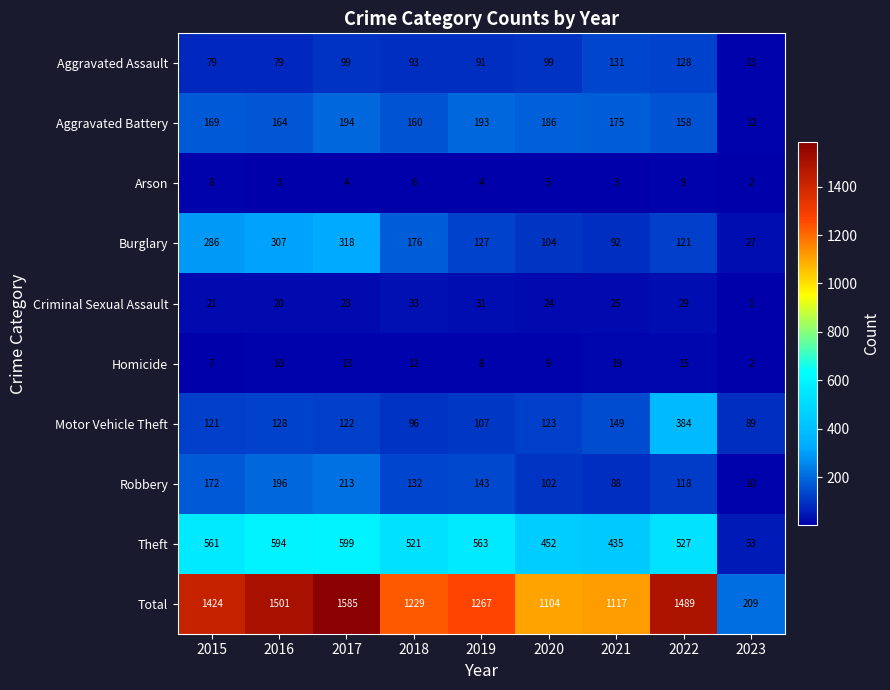

What is the maximum value shown in the chart?

1585